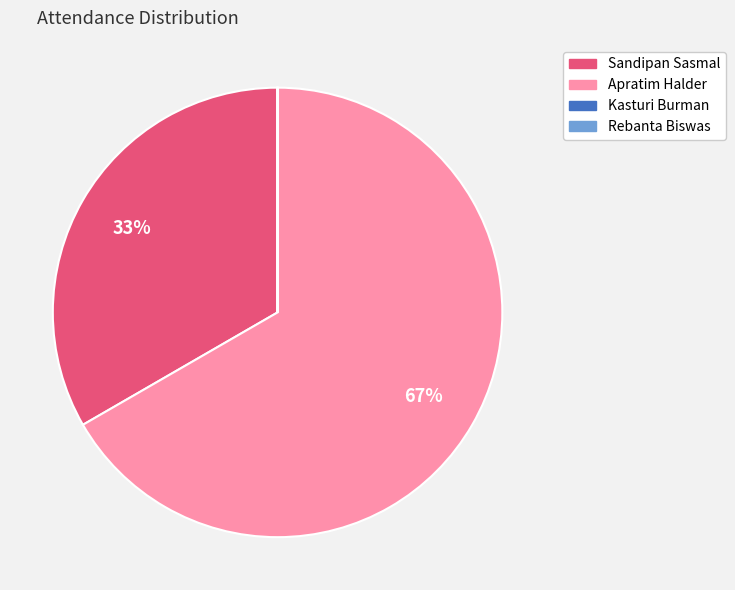

Is it true that Apratim Halder is 67% of the pie?

True